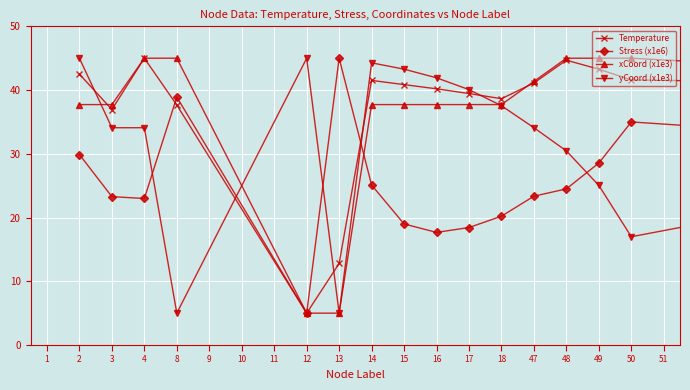

True or false: yCoord (x1e3) has more than 2 interior local peaks.

True